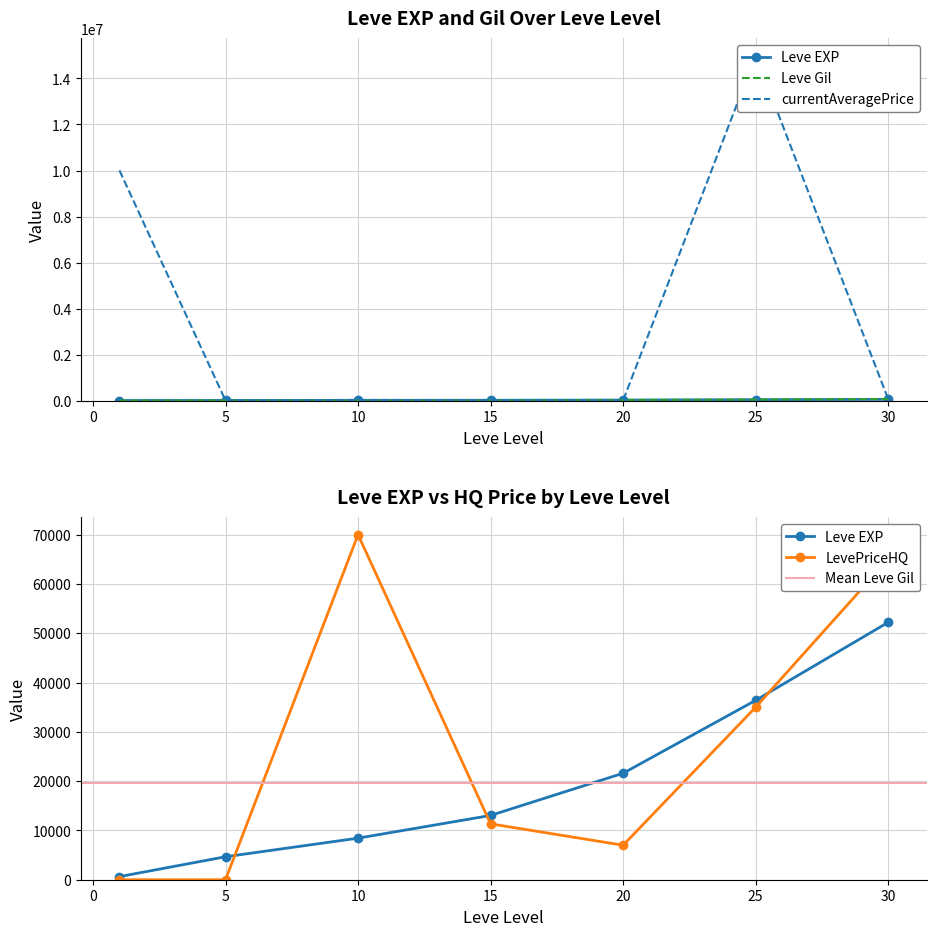

Which series changed the most between 1 and 10?

currentAveragePrice